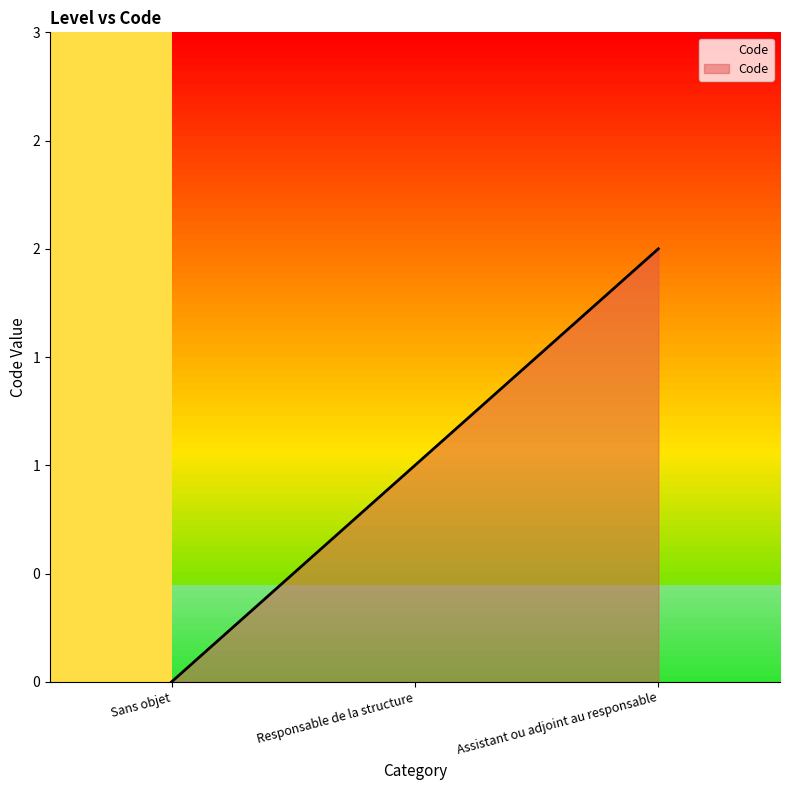

Does the chart display data point markers on the line(s)?

No